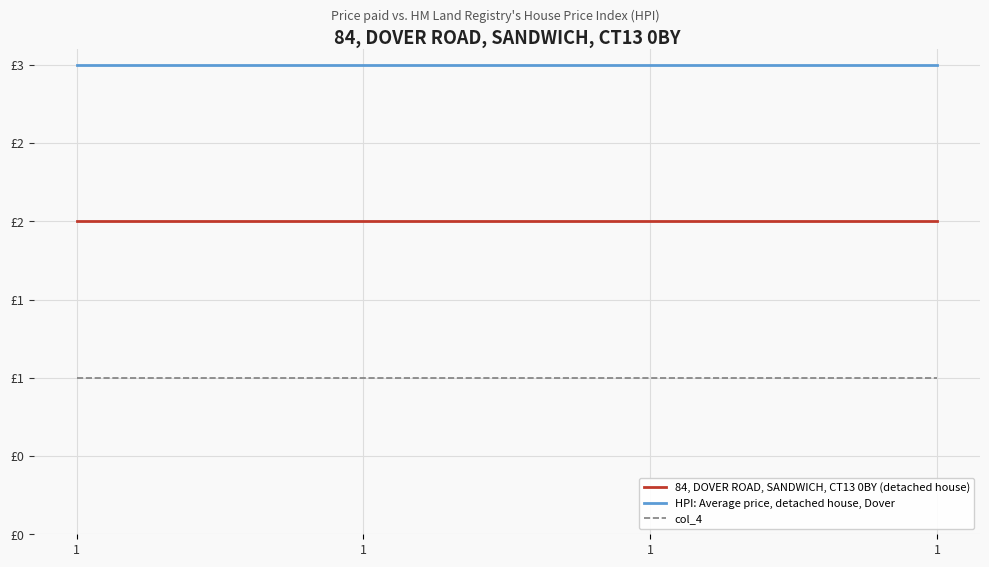

What are all the series names shown in the legend?

84, DOVER ROAD, SANDWICH, CT13 0BY (detached house), HPI: Average price, detached house, Dover, col_4